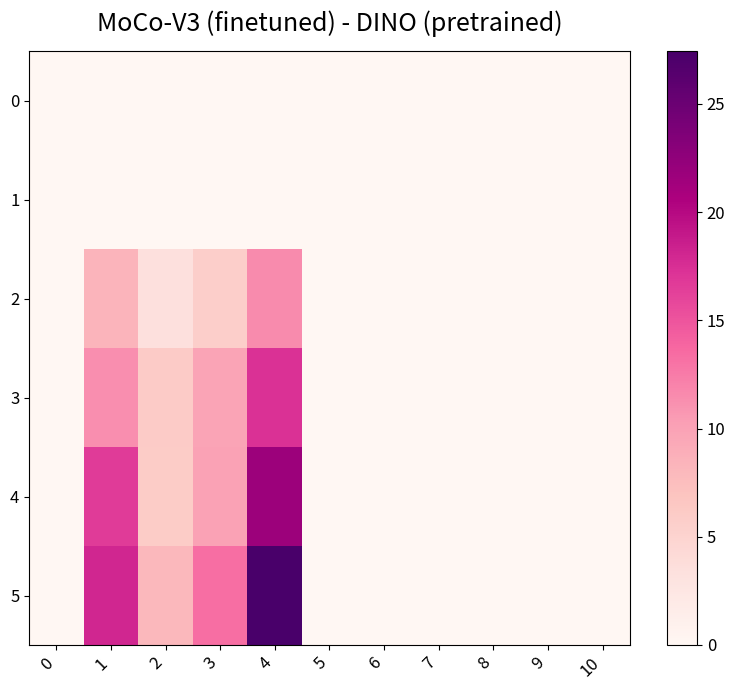

Which series has the largest total across all categories?

5